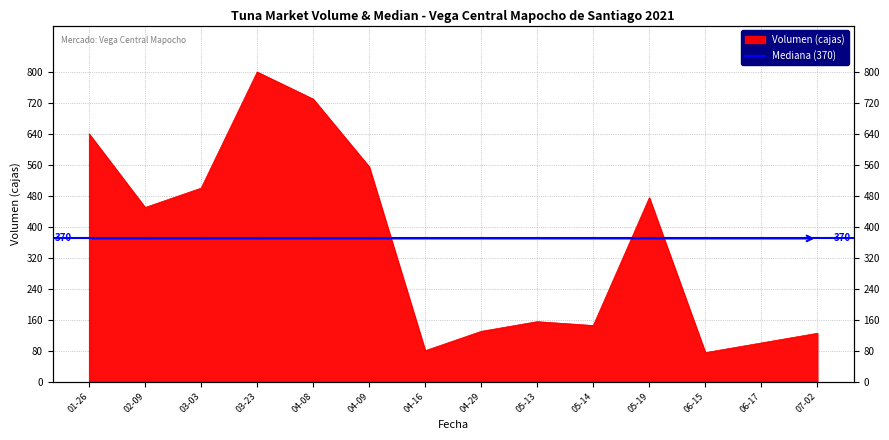

What is the difference between the values at 06-15 and 03-23?

725